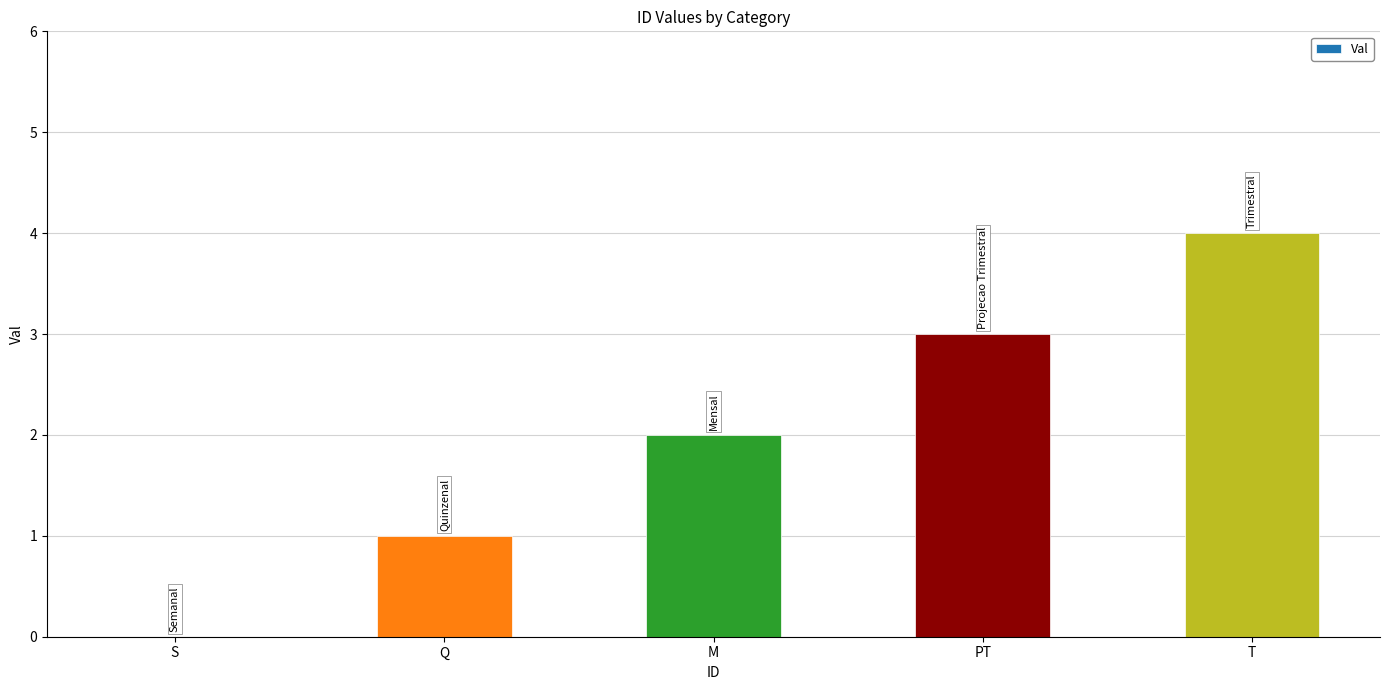

Which has a higher value, T or M?

T